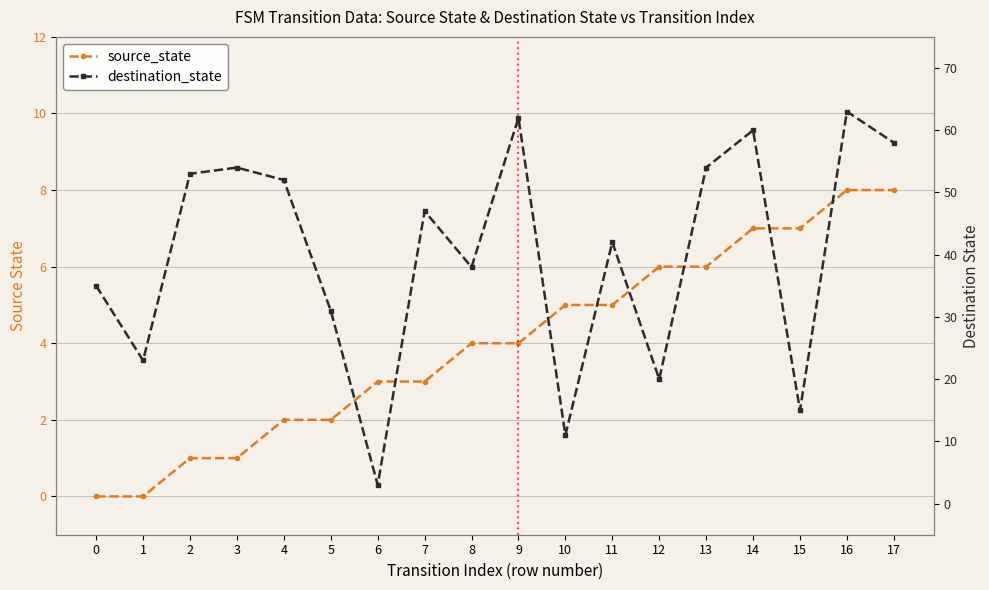

Reading left to right, list all the values displayed in this chart.

source_state: 0	0	1	1	2	2	3	3	4	4	5	5	6	6	7	7	8	8
destination_state: 35	23	53	54	52	31	3	47	38	62	11	42	20	54	60	15	63	58